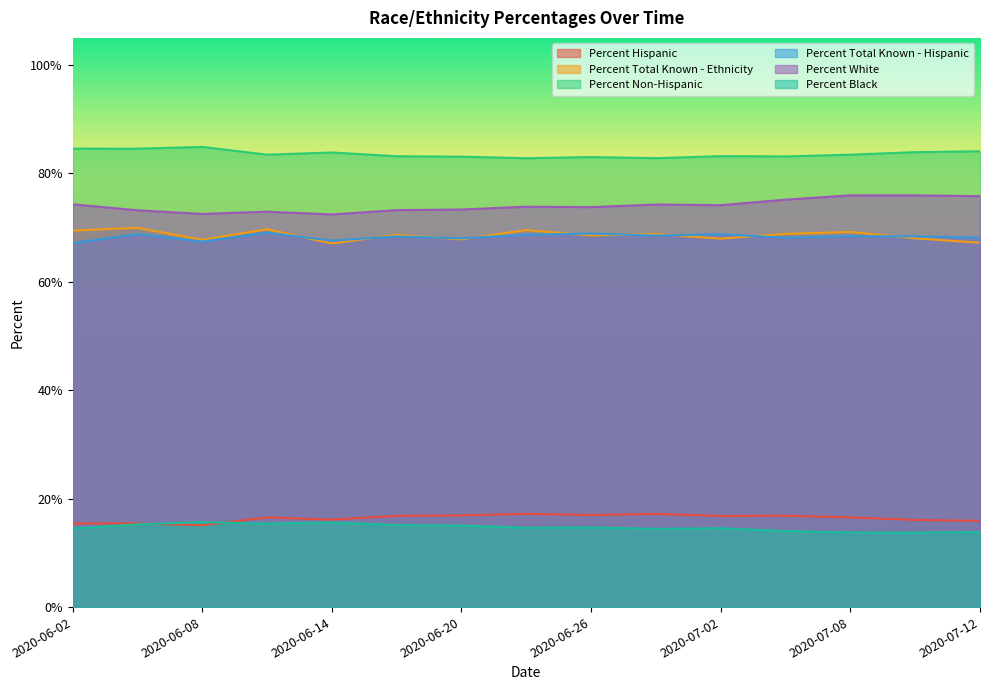

True or false: Percent Total Known - Hispanic has a value of 68.7 at 2020-06-23.

True